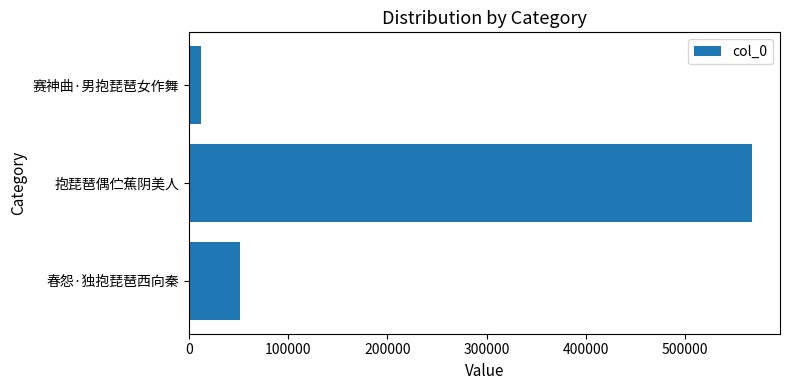

List the labels in order of value, smallest first.

赛神曲·男抱琵琶女作舞, 春怨·独抱琵琶西向秦, 抱琵琶偶伫蕉阴美人